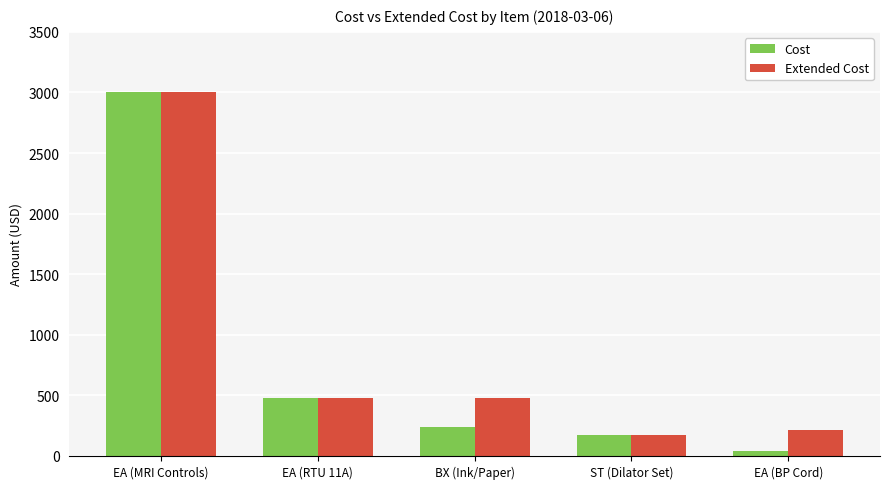

Which series changed the most between BX (Ink/Paper) and ST (Dilator Set)?

Extended Cost